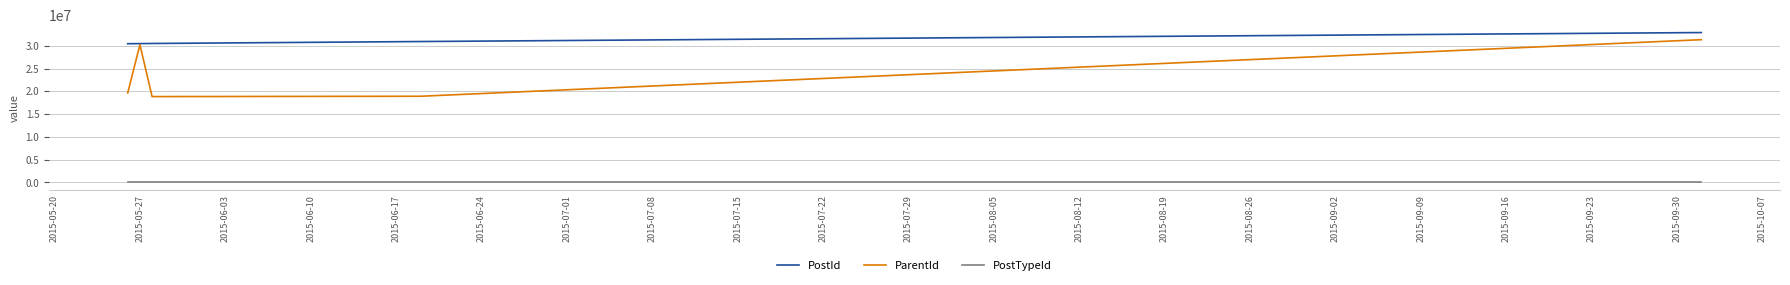

Is this an area chart (filled region under the line)?

No